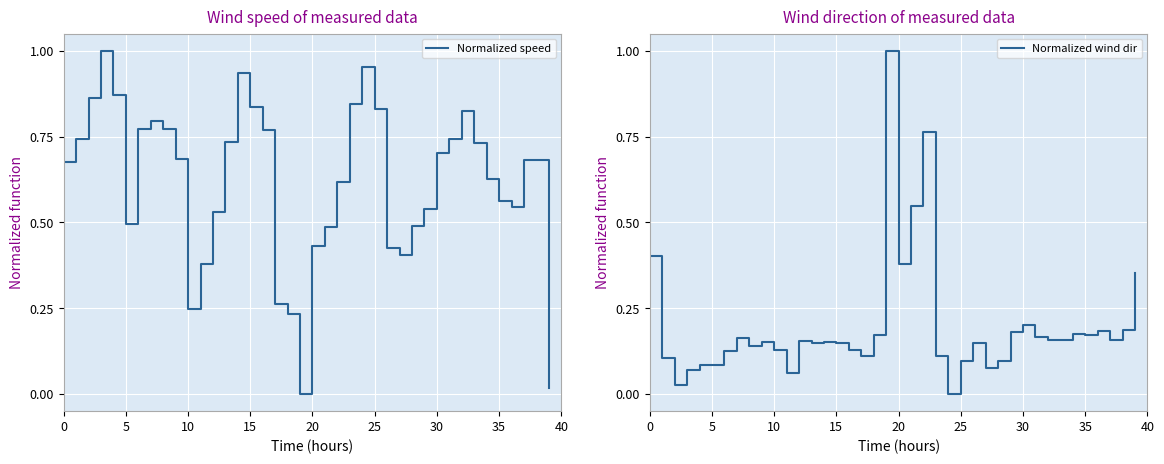

How many lines are shown in the chart?

2